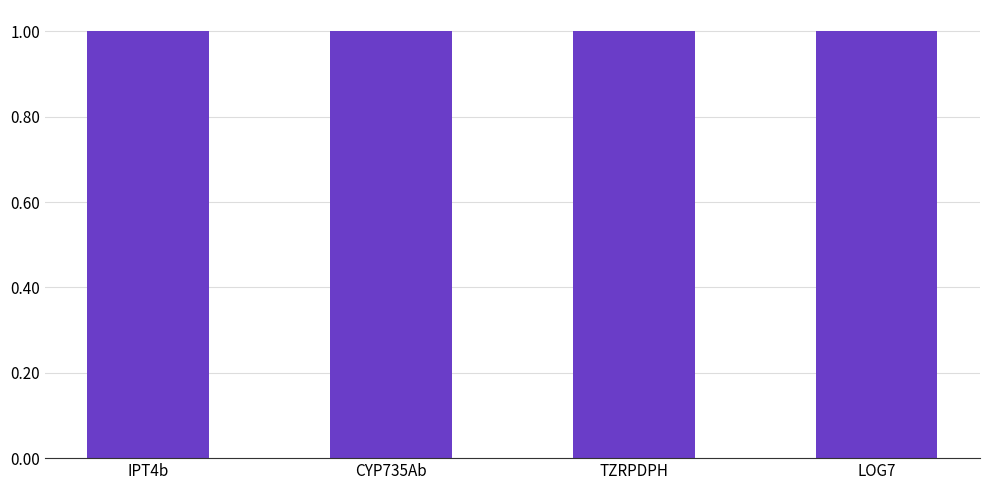

What is the greatest value displayed?

1.0